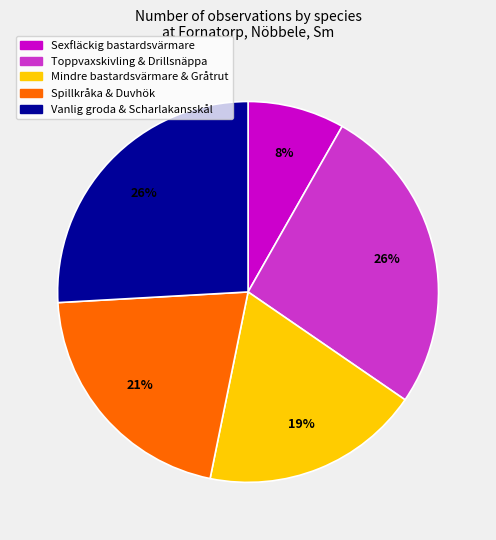

Between Spillkråka & Duvhök and Vanlig groda & Scharlakansskål, which is larger?

Vanlig groda & Scharlakansskål